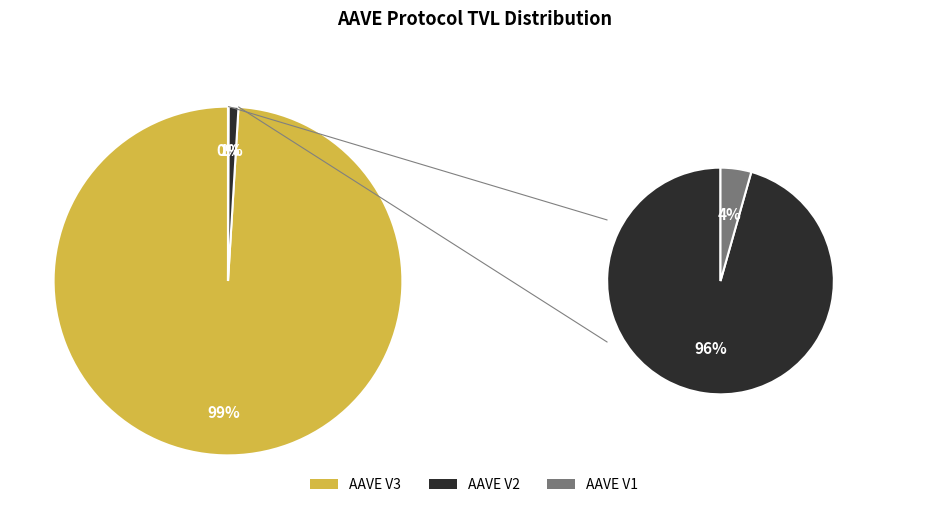

Which slice represents more than half of the pie?

AAVE V3